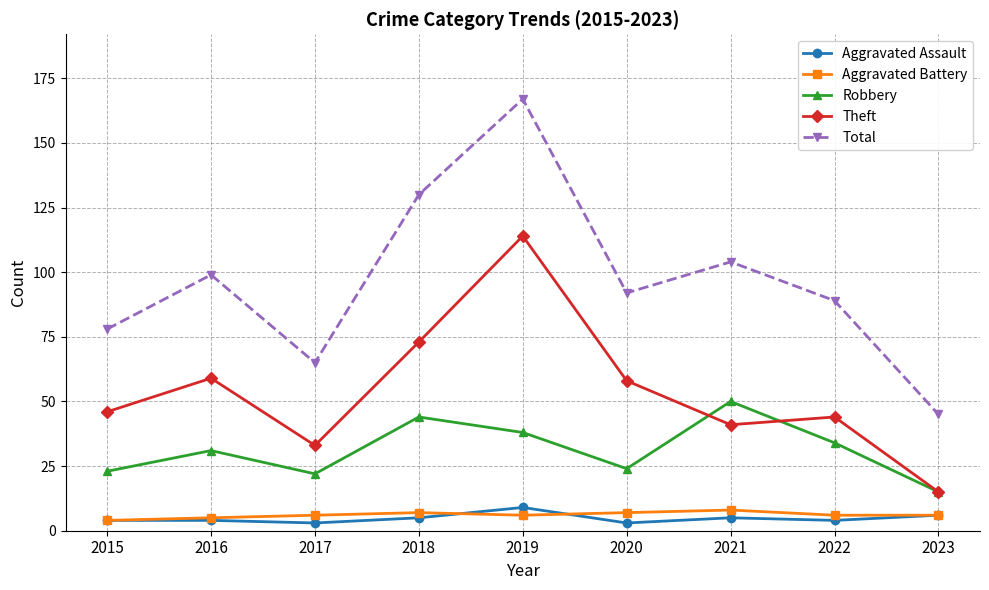

What is the difference between the Total values at 2016 and 2019?

68